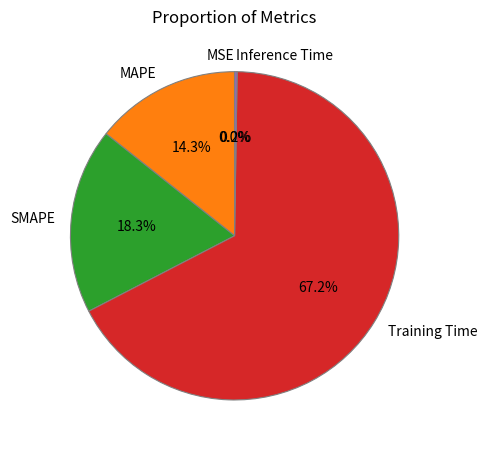

What percentage is NOT represented by SMAPE?

81.7%